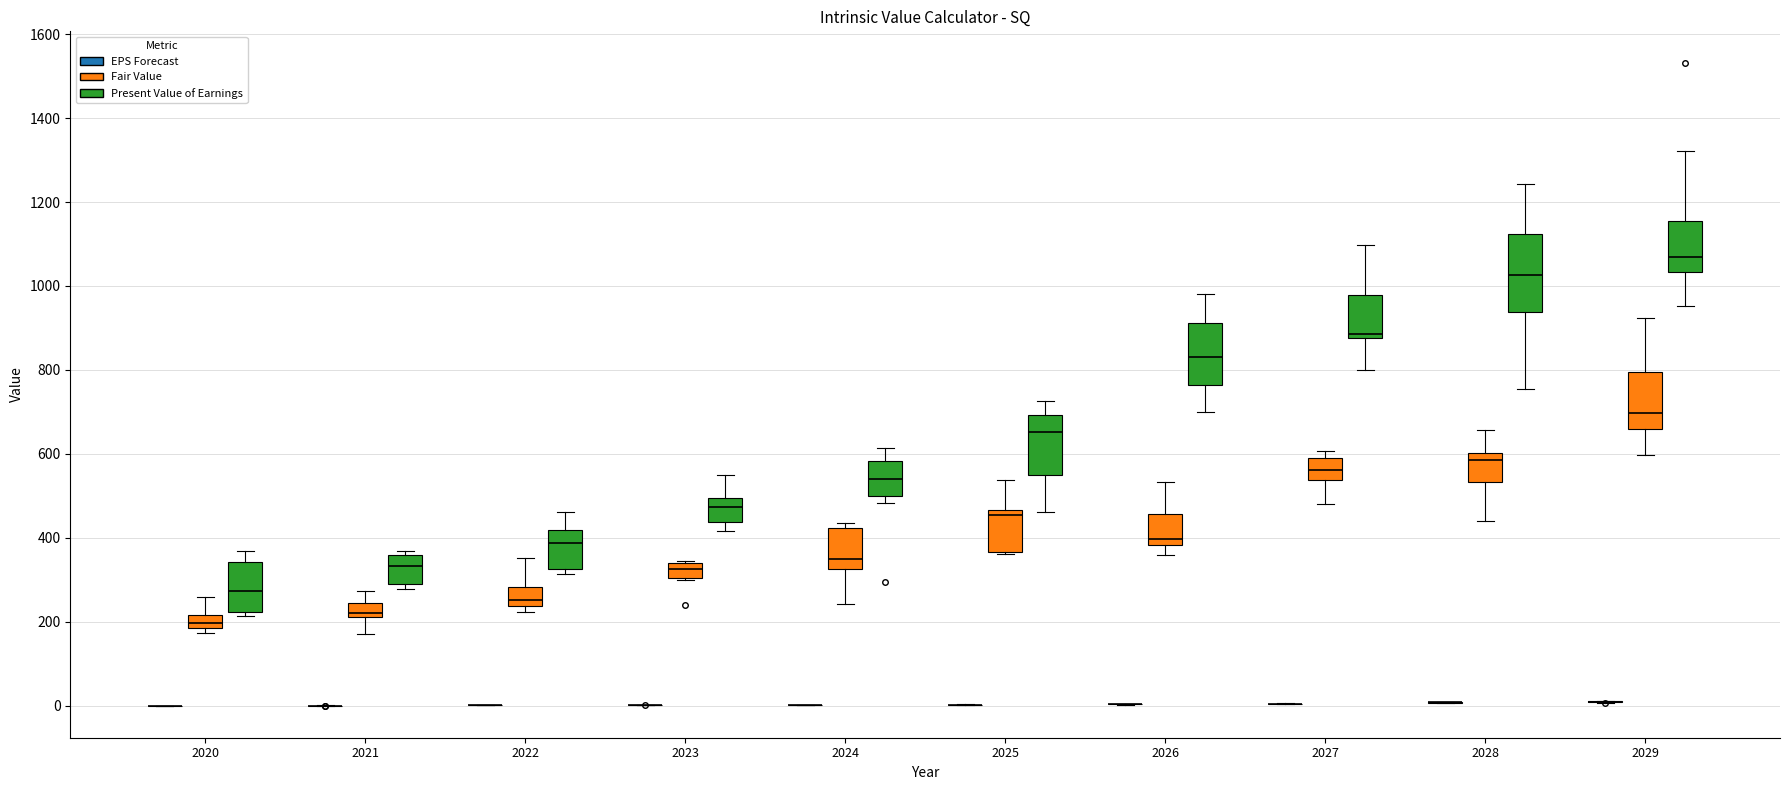

Comparing the boxes themselves (not the whiskers), which one is the tallest?

2028 (Present Value of Earnings)